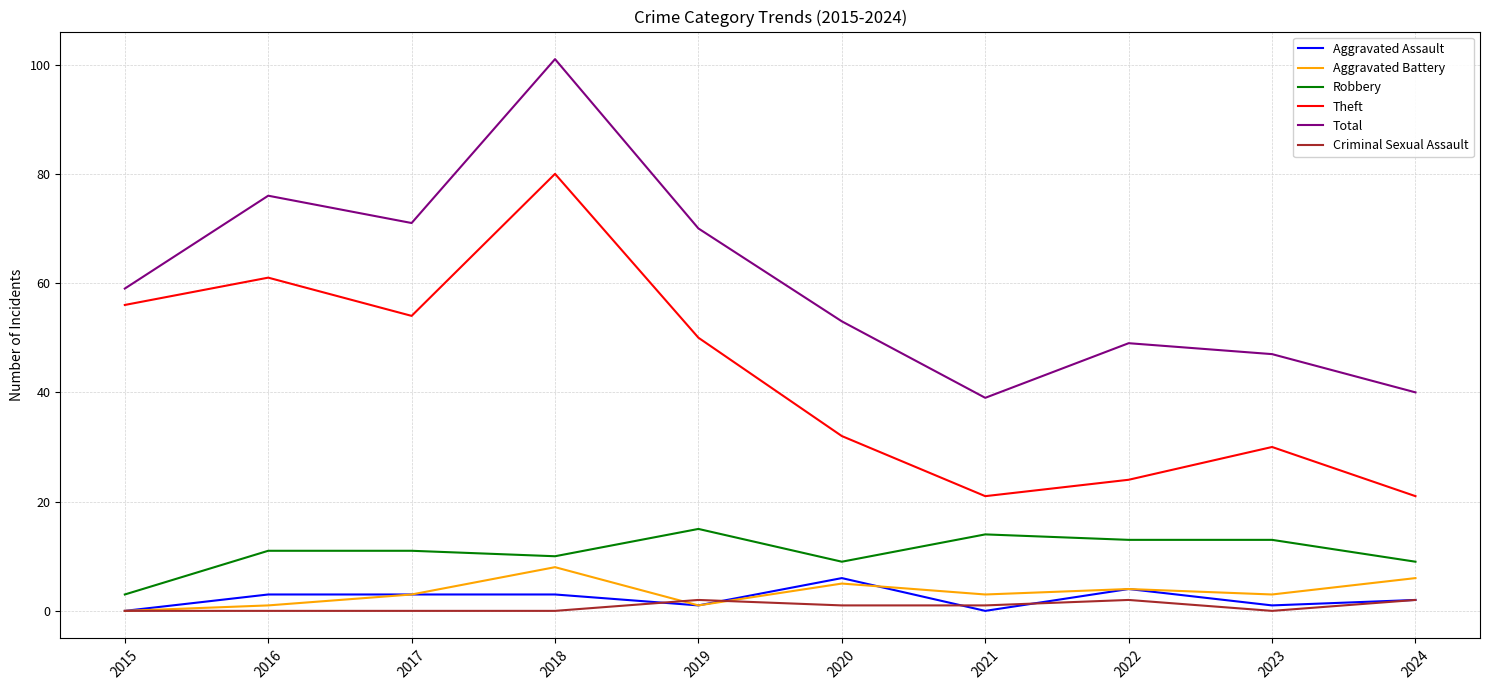

At which label does Theft reach its peak?

2018